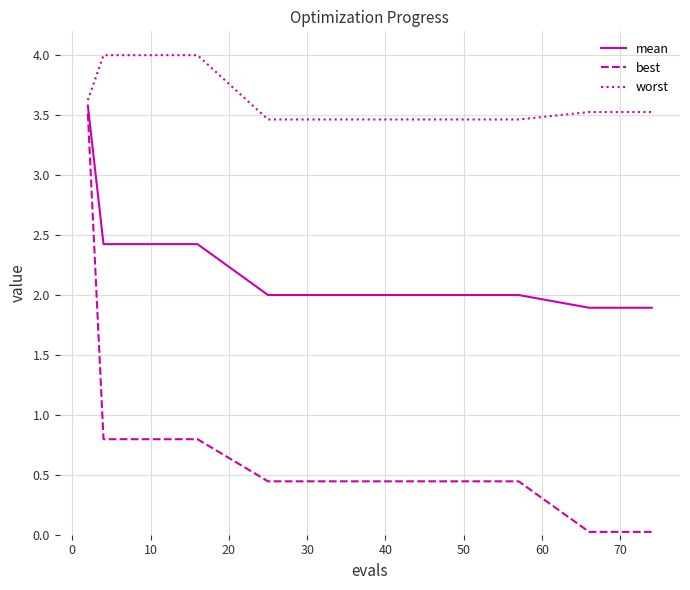

List the series in order of their peak value, highest first.

worst, mean, best